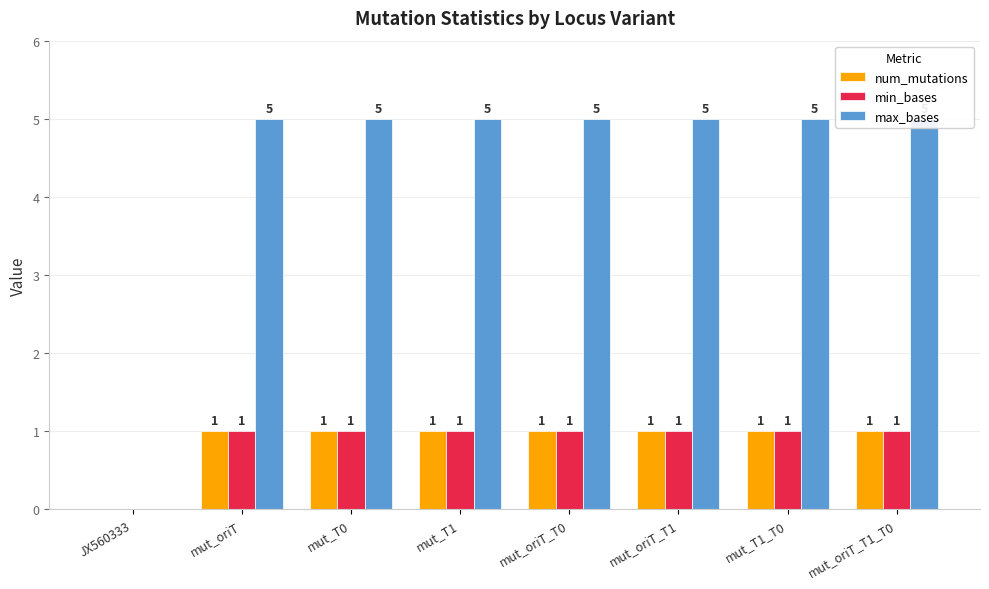

The value of num_mutations at mut_T1_T0 is 1. True or false?

True